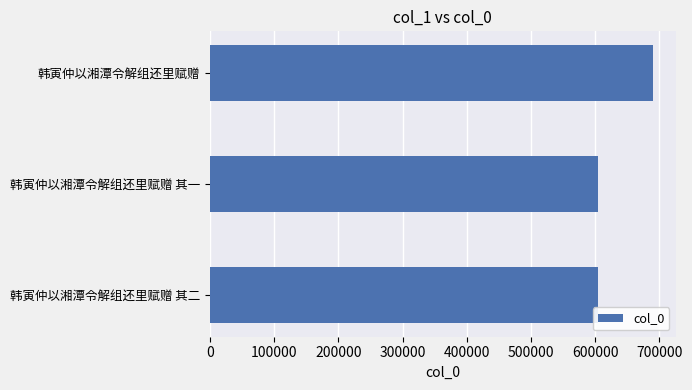

What is the change in value from 韩寅仲以湘潭令解组还里赋赠 其二 to 韩寅仲以湘潭令解组还里赋赠?

+85513